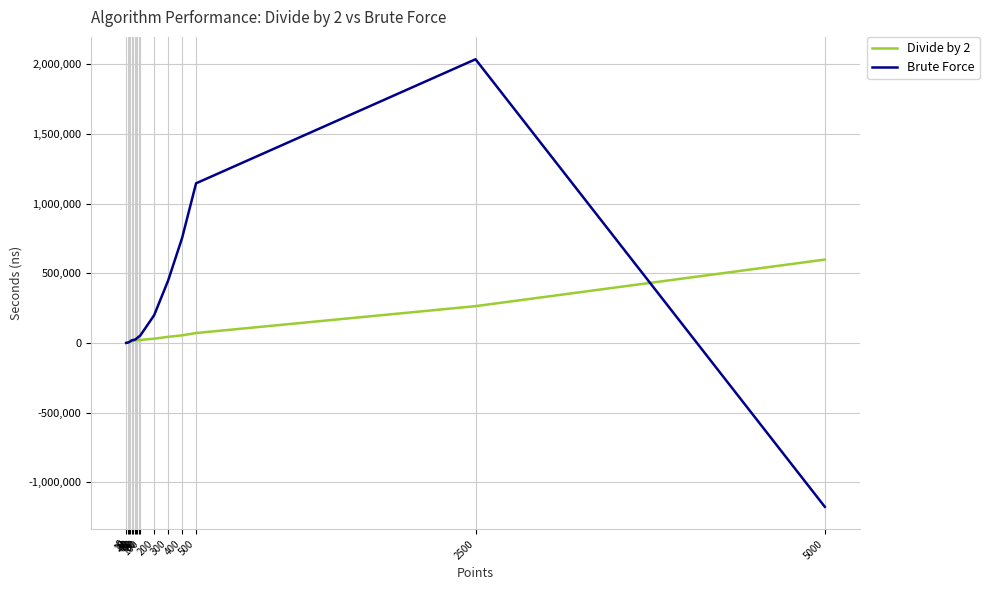

At which label is Brute Force closest to 429545?

300